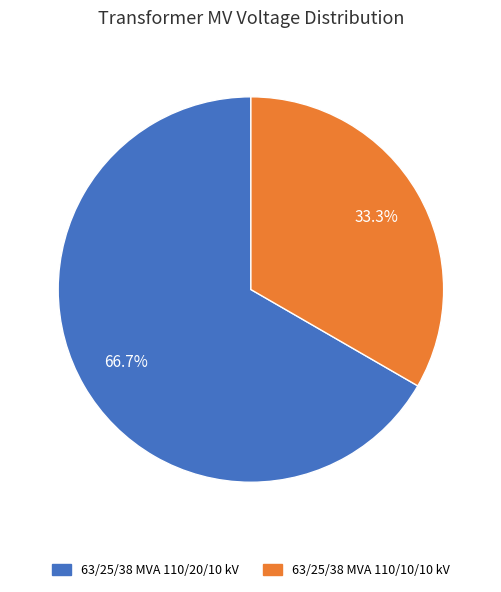

Between 63/25/38 MVA 110/10/10 kV and 63/25/38 MVA 110/20/10 kV, which is larger?

63/25/38 MVA 110/20/10 kV